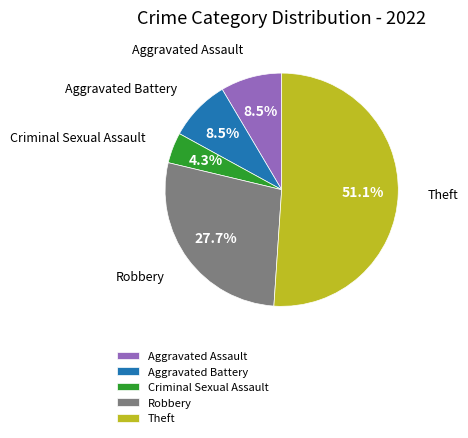

To the nearest percent, what percentage of the pie is Criminal Sexual Assault?

4%